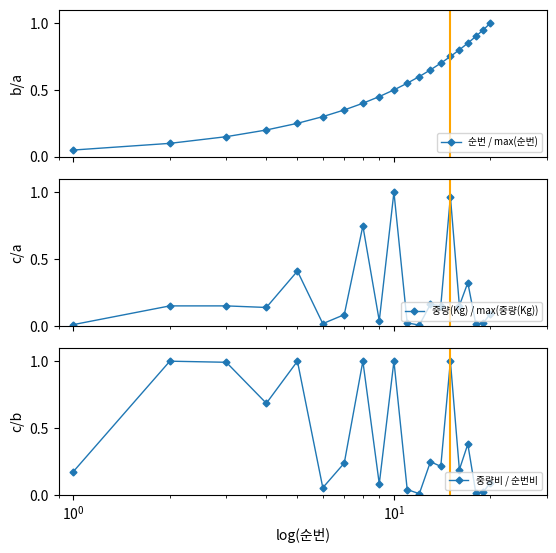

True or false: 순번 / max(순번) has more than 1 interior local peaks.

False